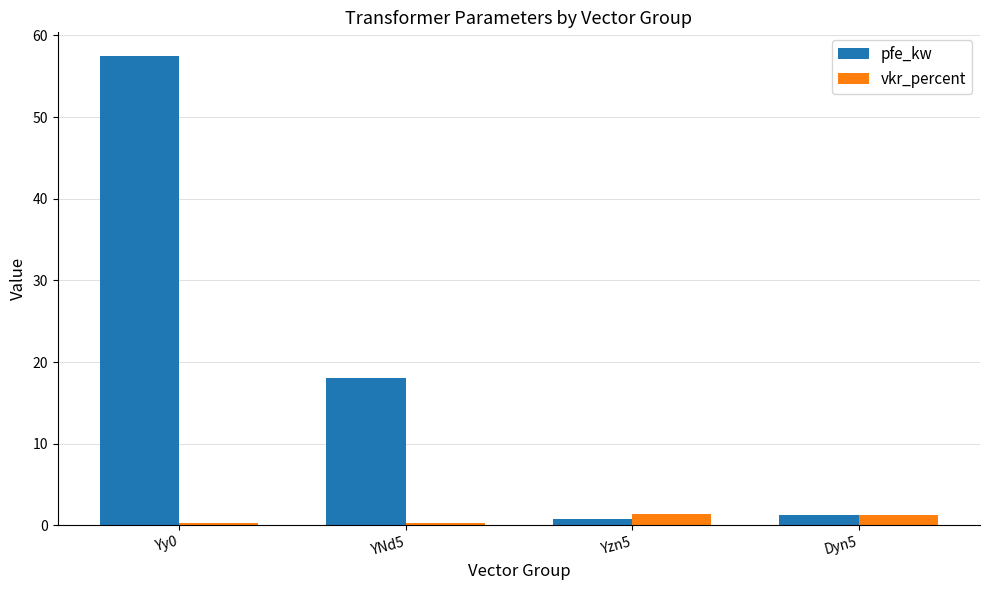

What is the greatest value displayed?

57.5